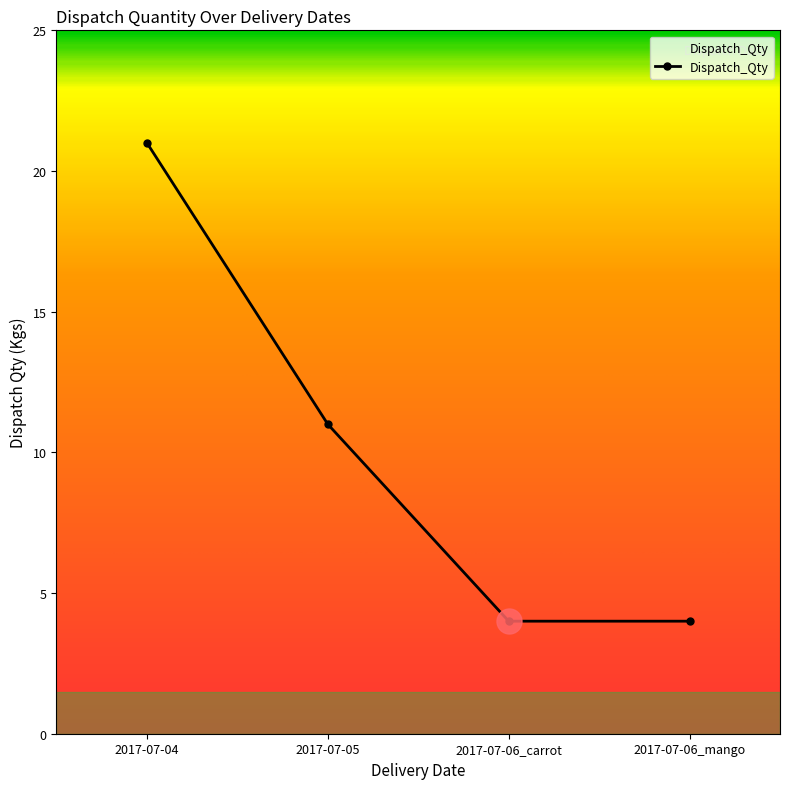

How many values are below 11?

2